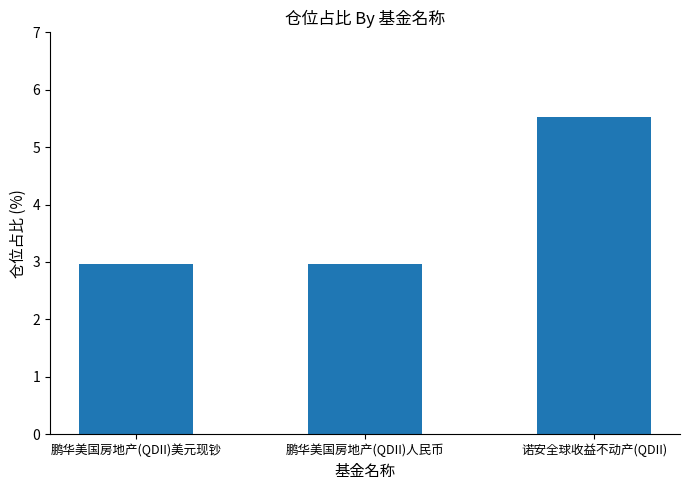

Does the chart contain stacked bars?

No